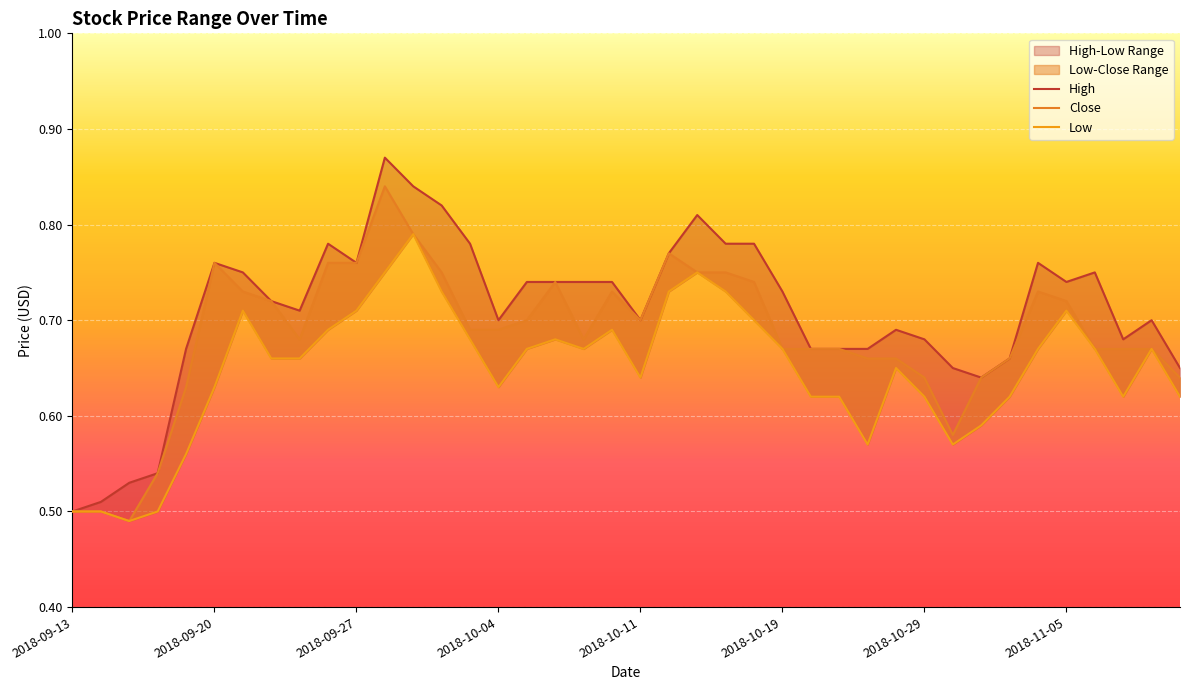

Read the Close value at 2018-11-05.

0.7